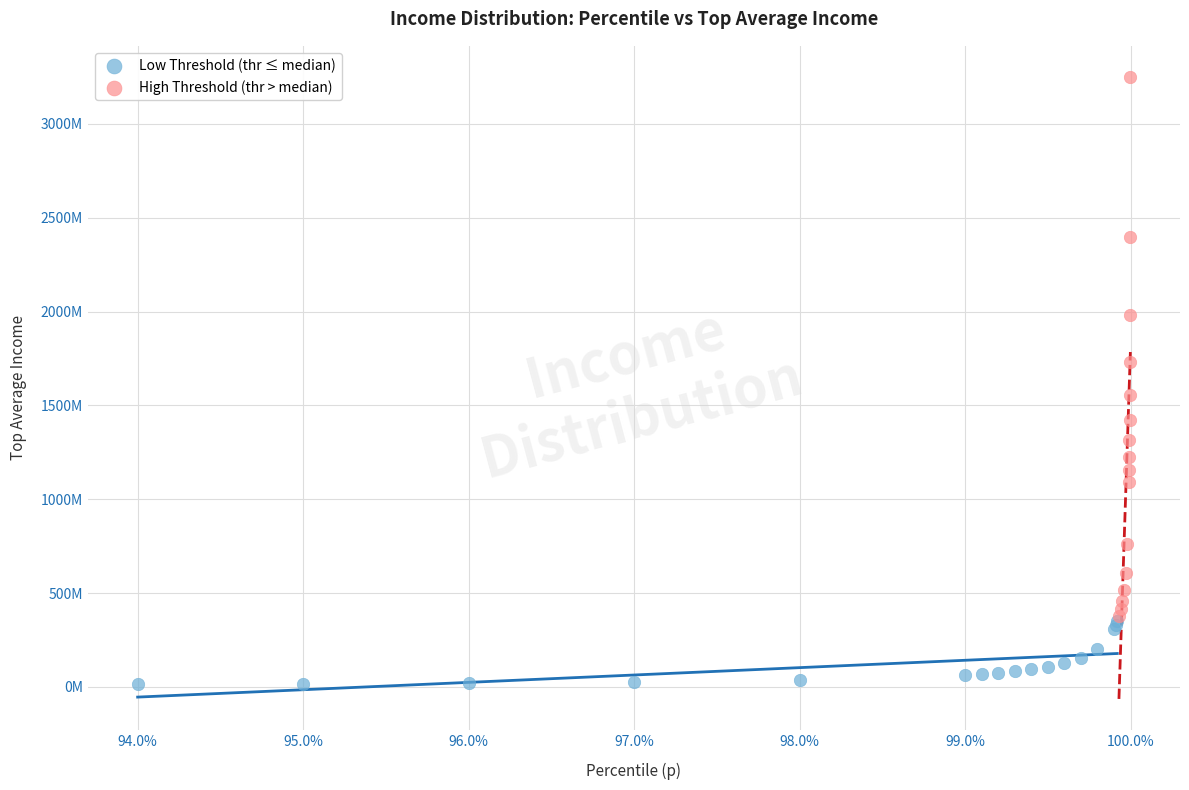

What are all the series names shown in the legend?

Low Threshold (thr ≤ median), High Threshold (thr > median)